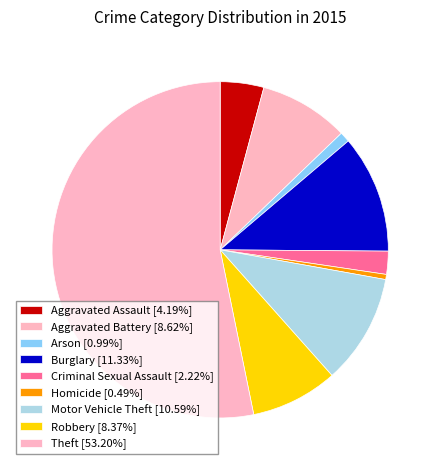

To the nearest percent, what is the combined percentage of Theft and Motor Vehicle Theft?

64%